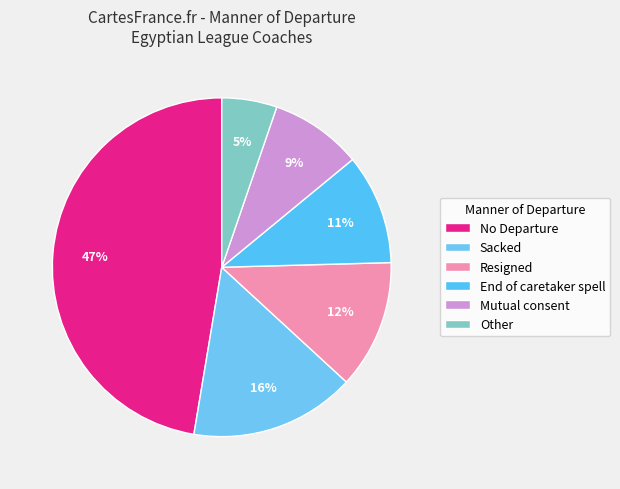

Count the number of slices in the pie.

6